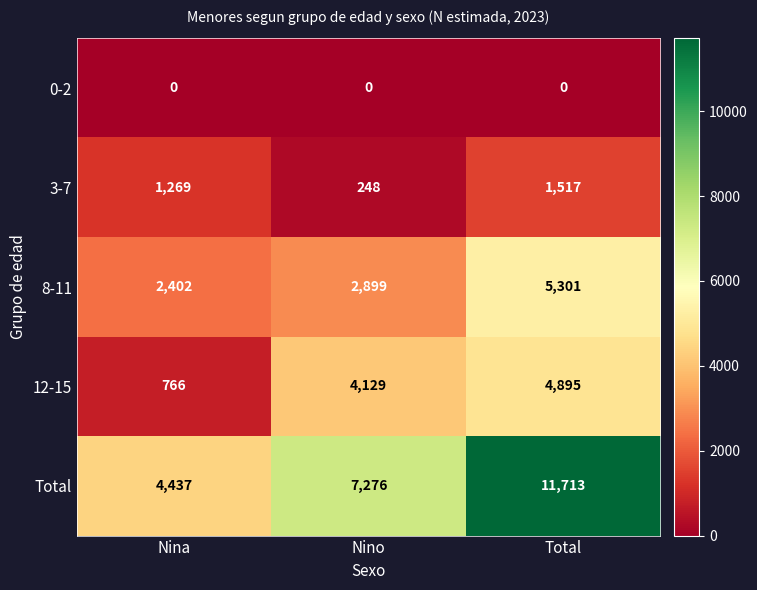

What is the maximum value shown in the chart?

11713